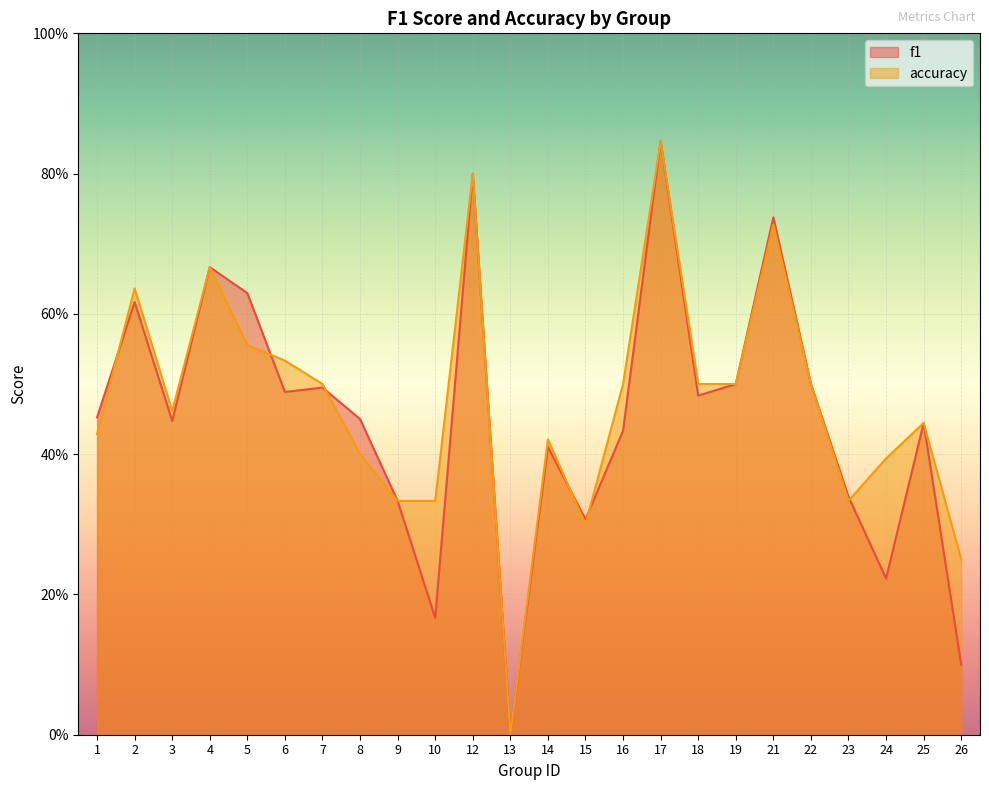

What is the total value across all series at 24?

0.6